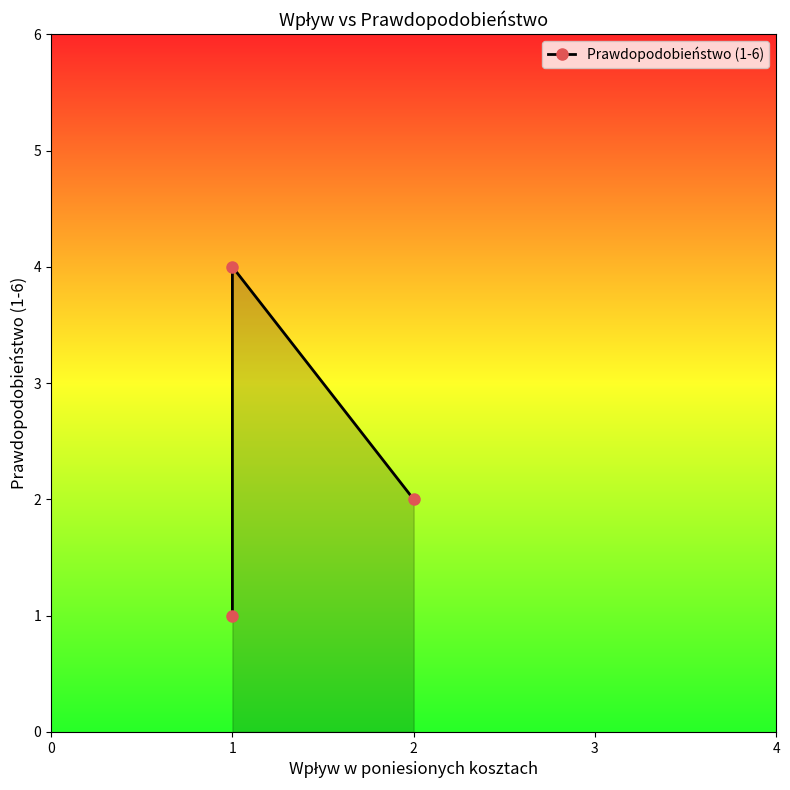

What is the sum of the values at 2 and 1?

6